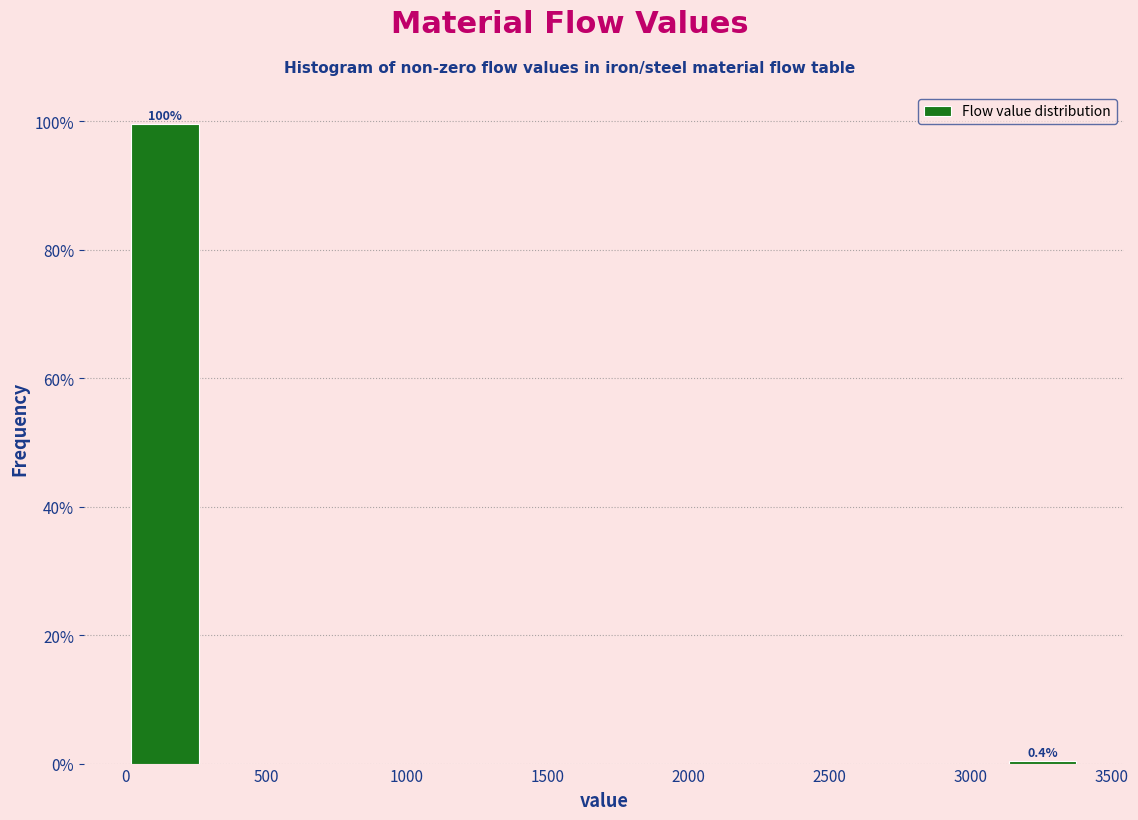

Which range on the x-axis has the tallest bar?

0 to 300